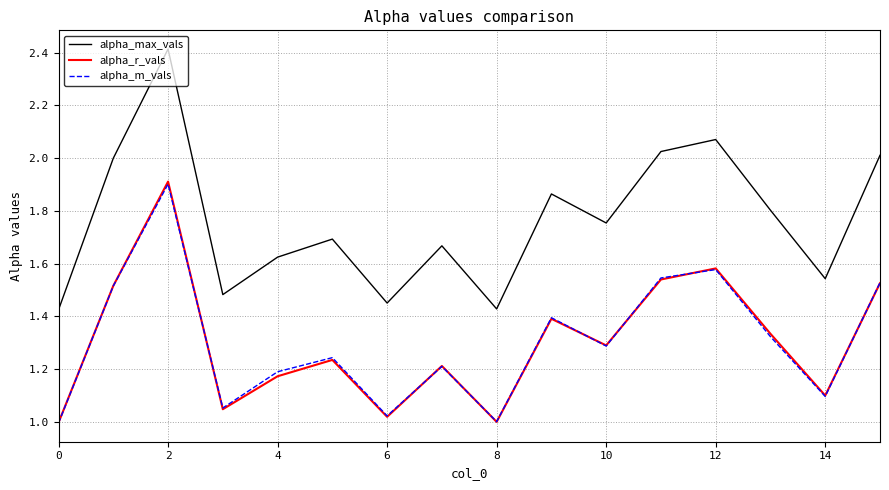

What is the greatest value displayed?

2.4